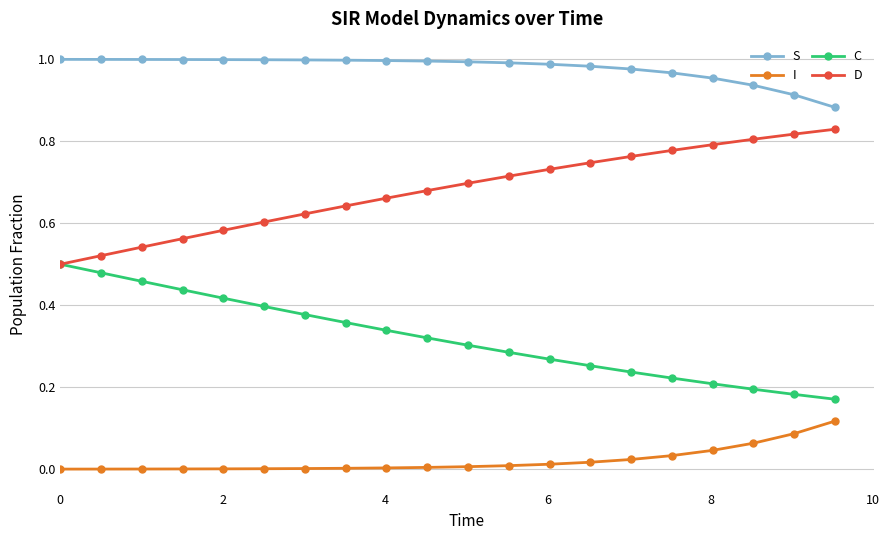

True or false: I and D intersect in this chart.

False